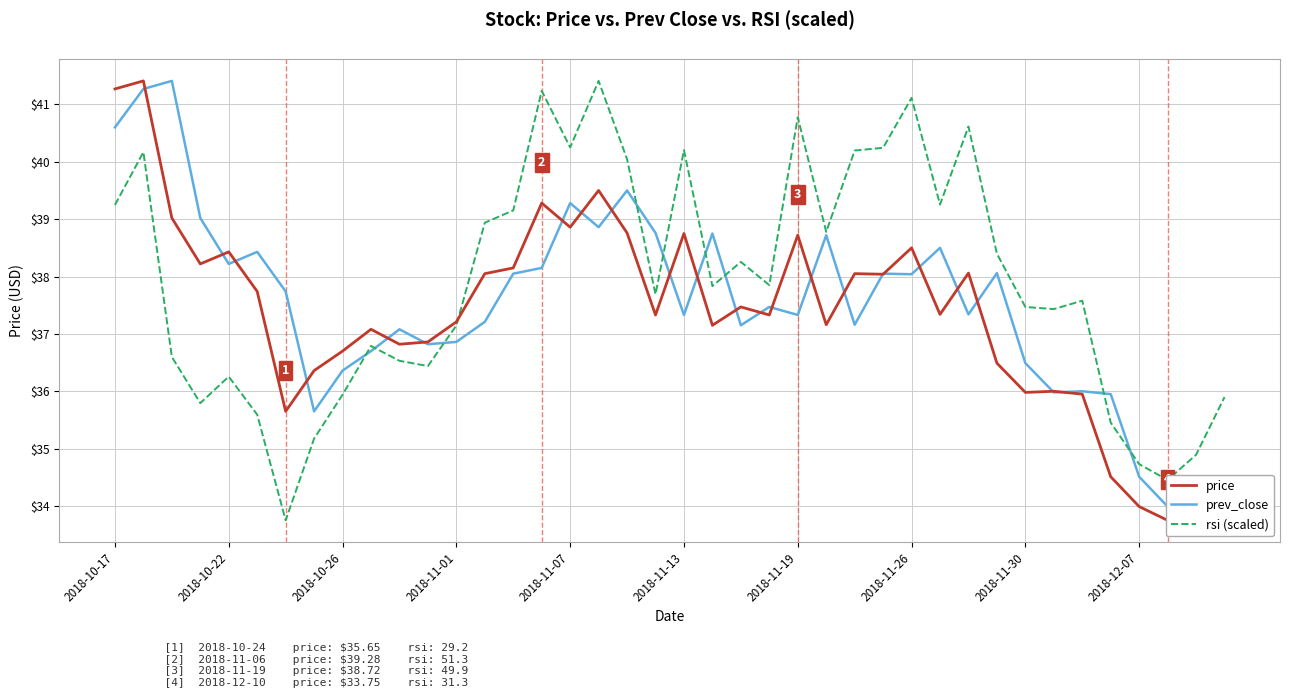

Reading left to right, extract all data points from this chart.

price: 41.3	41.4	39.0	38.2	38.4	37.7	35.6	36.4	36.7	37.1	36.8	36.9	37.2	38.0	38.1	39.3	38.9	39.5	38.8	37.3	38.8	37.1	37.5	37.3	38.7	37.2	38.0	38.0	38.5	37.3	38.1	36.5	36.0	36.0	36.0	34.5	34.0	33.8	33.9	34.2
prev_close: 40.6	41.3	41.4	39.0	38.2	38.4	37.7	35.6	36.4	36.7	37.1	36.8	36.9	37.2	38.0	38.1	39.3	38.9	39.5	38.8	37.3	38.8	37.1	37.5	37.3	38.7	37.2	38.0	38.0	38.5	37.3	38.1	36.5	36.0	36.0	36.0	34.5	34.0	33.8	33.9
rsi (scaled): 39.2	40.2	36.6	35.8	36.3	35.6	33.8	35.2	35.9	36.8	36.5	36.4	37.1	38.9	39.2	41.2	40.3	41.4	40.0	37.7	40.2	37.8	38.3	37.9	40.8	38.8	40.2	40.2	41.1	39.3	40.6	38.4	37.5	37.4	37.6	35.5	34.7	34.5	34.9	35.9